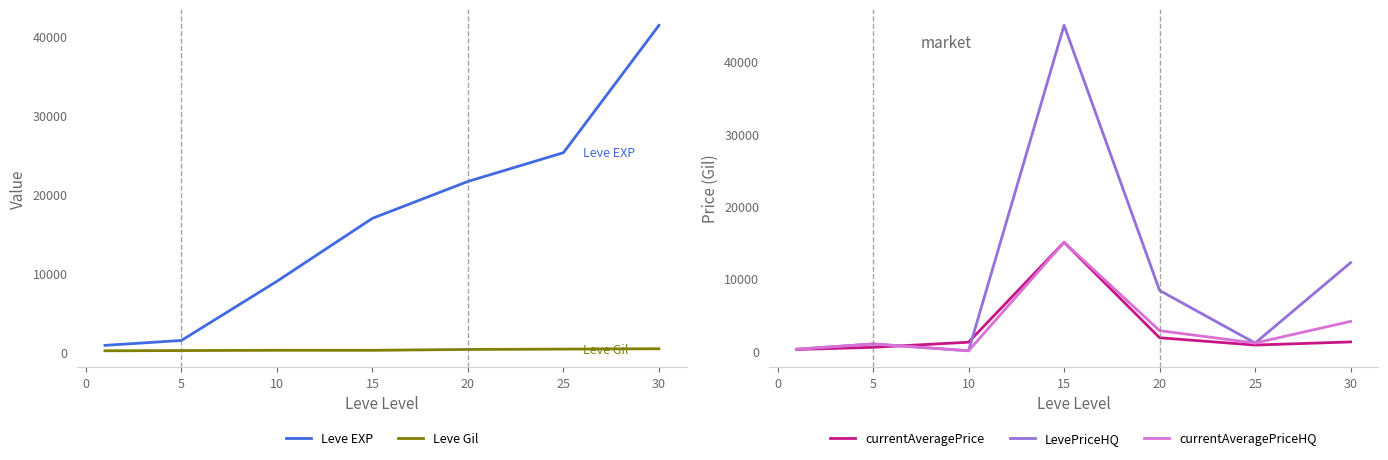

The value of Leve EXP at 10 is 4847. True or false?

False